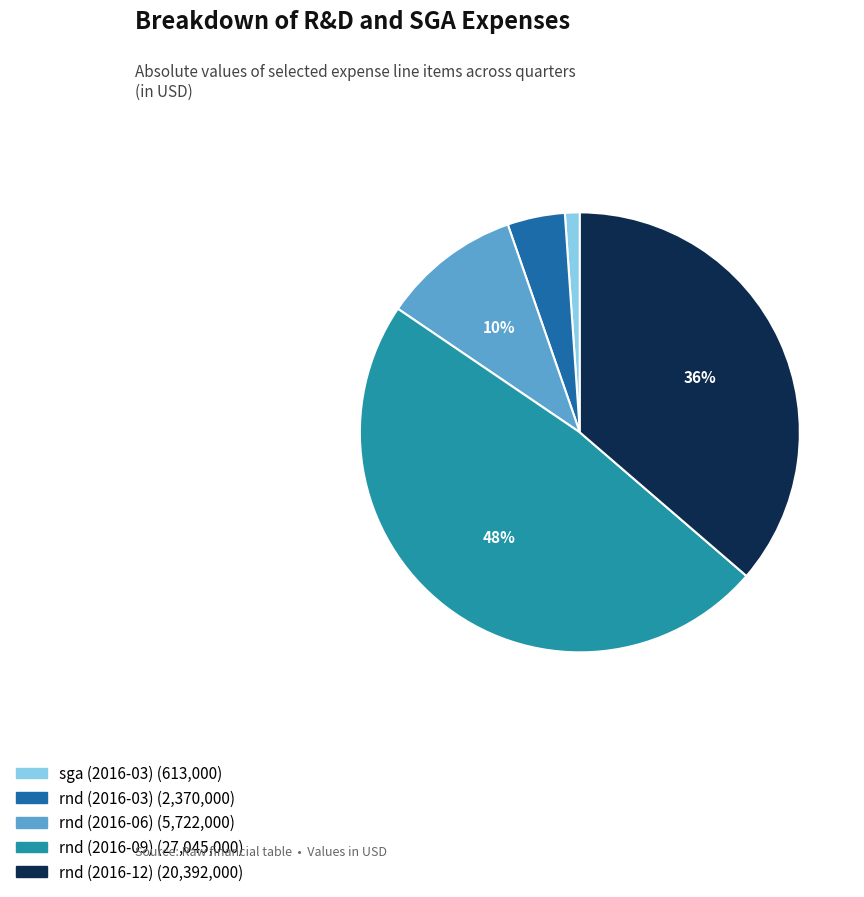

Is there any slice that represents more than half of the pie?

No